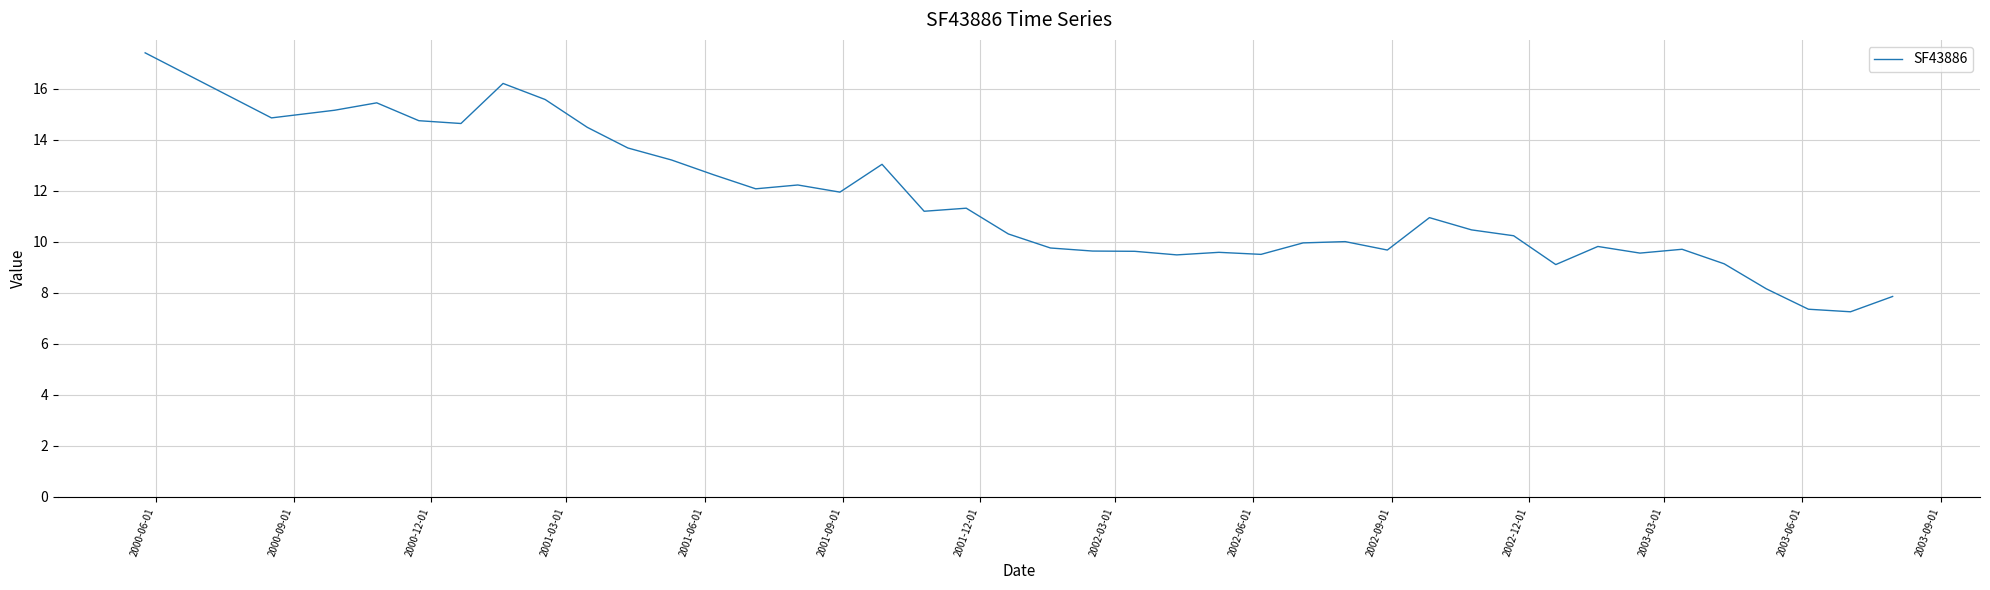

What is the sum of all values?

456.7